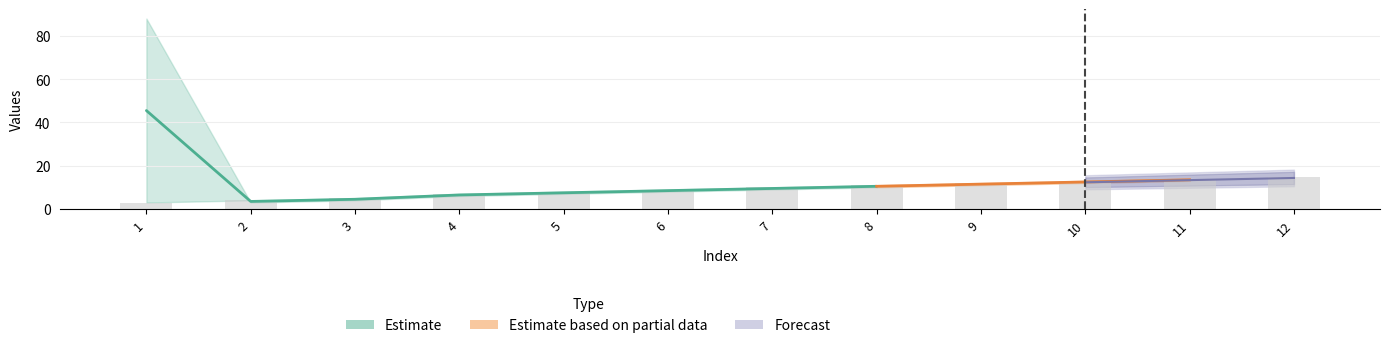

Reading left to right, transcribe all the data shown in this chart.

1=3	2=4	3=5	4=7	5=8	6=9	7=10	8=11	9=12	10=13	11=14	12=15